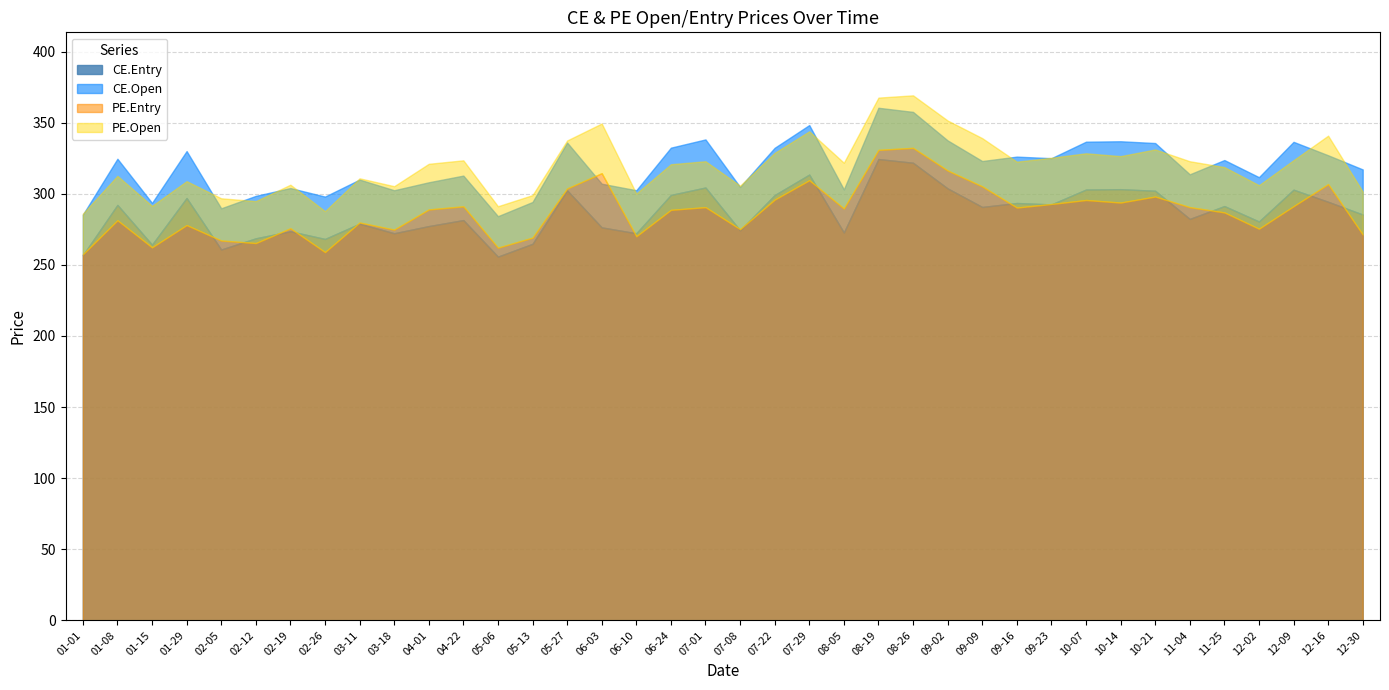

What is the sum of the CE.Open values at 2024-11-25 and 2024-06-03?

630.8